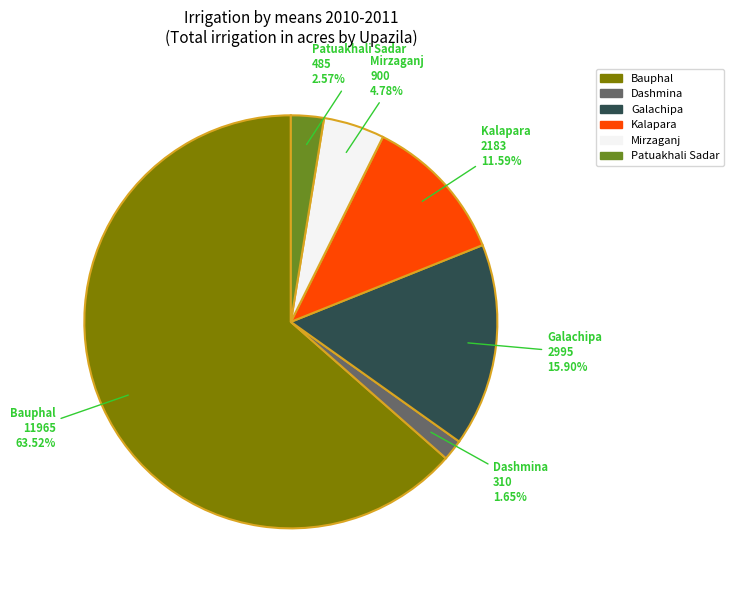

Is it true that Galachipa is 16% of the pie?

True